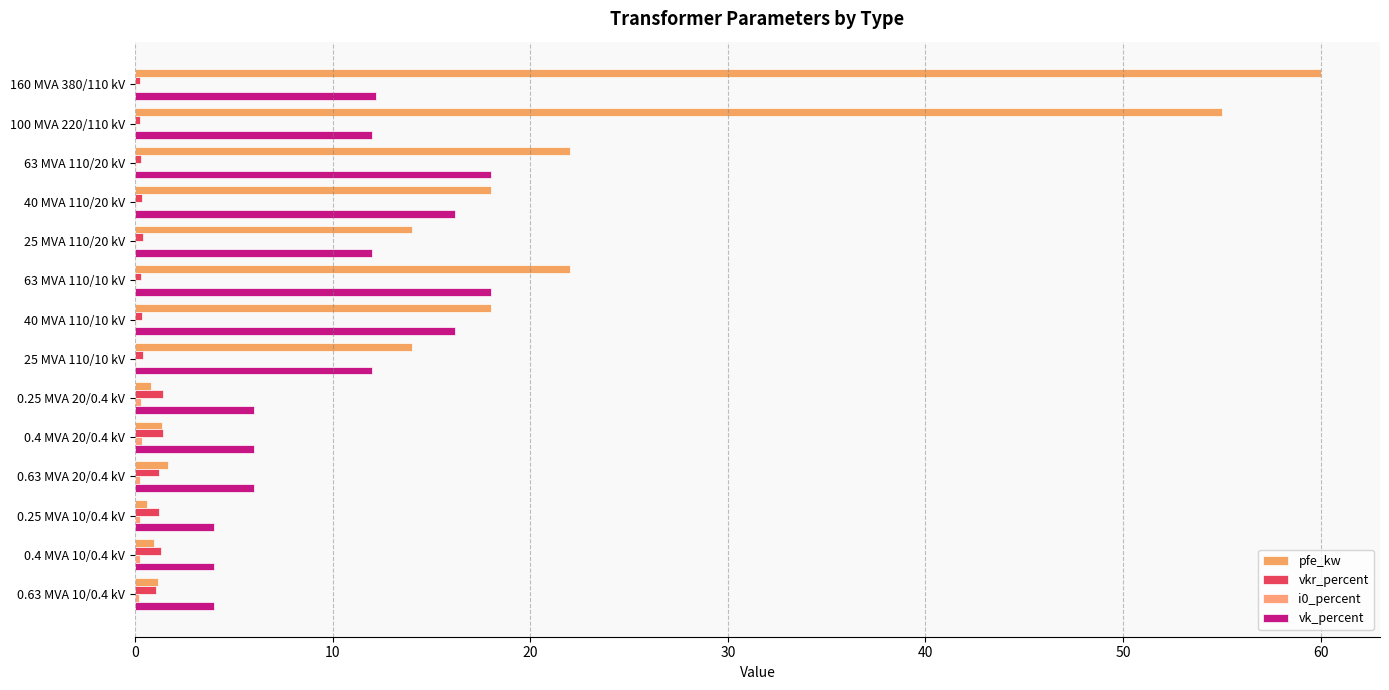

What is the maximum value for vk_percent?

18.0